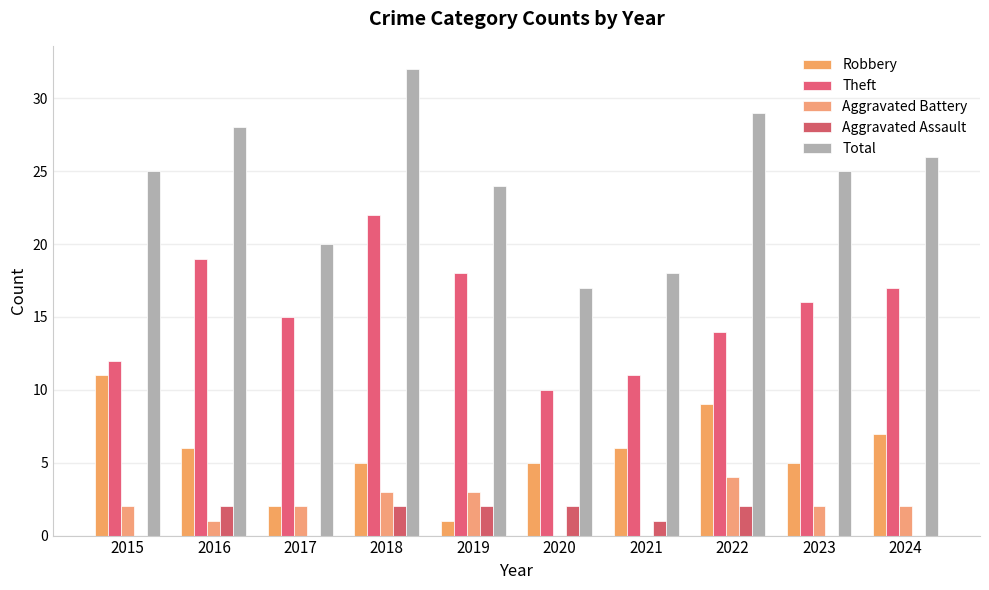

Which series changed the most between 2018 and 2022?

Theft